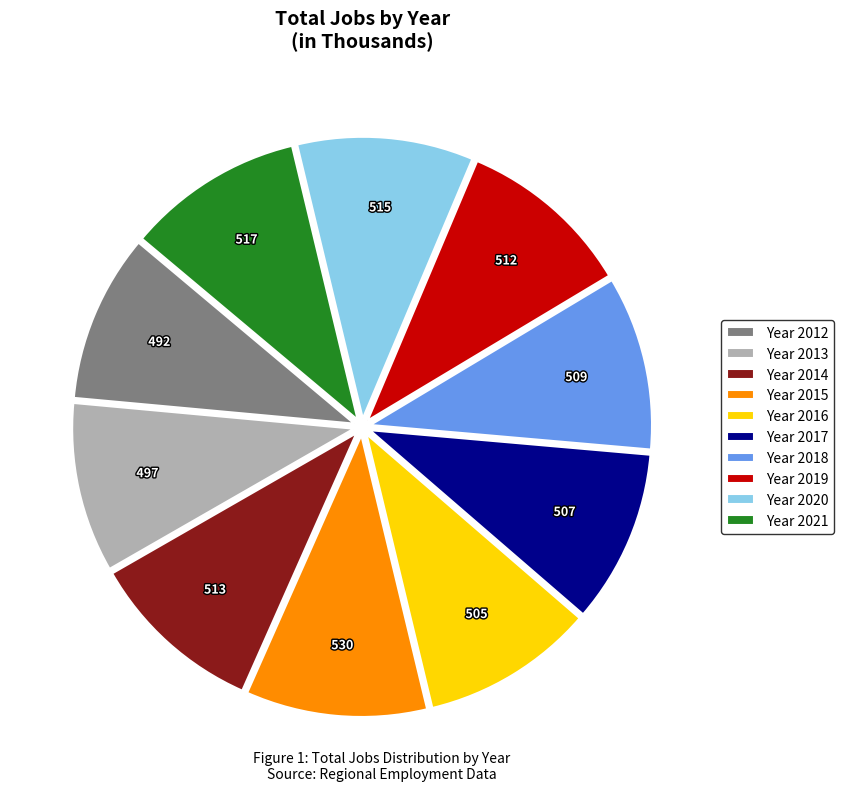

Count the number of slices in the pie.

10